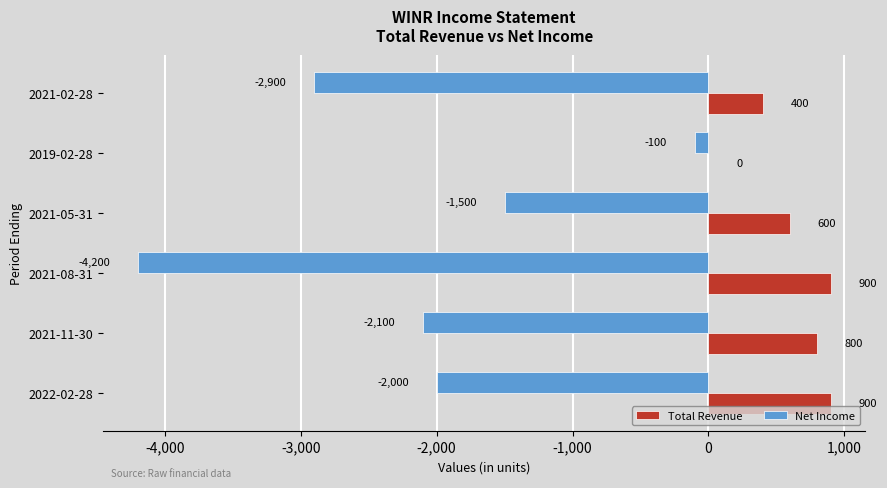

What is the sum of all Net Income values?

-12800